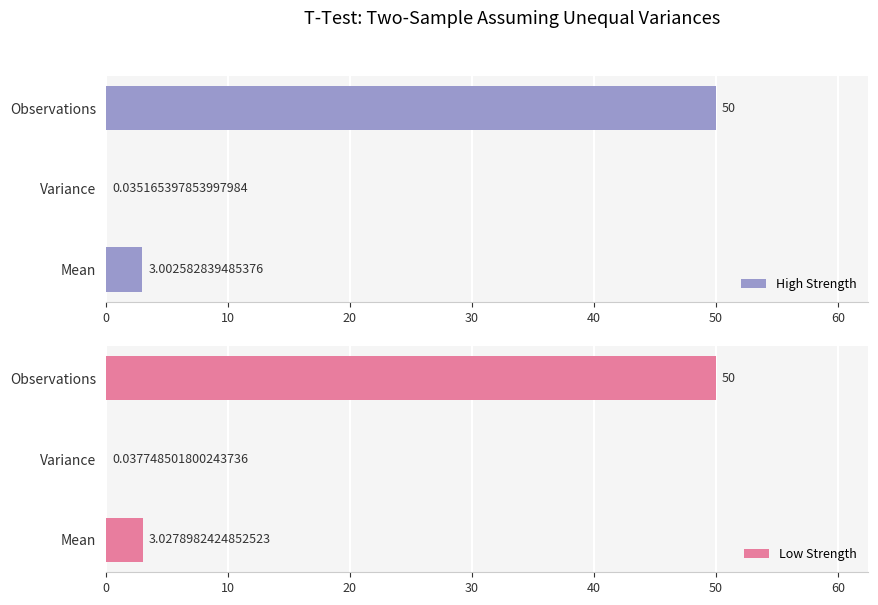

What value does the High Strength series have at 0?

3.0